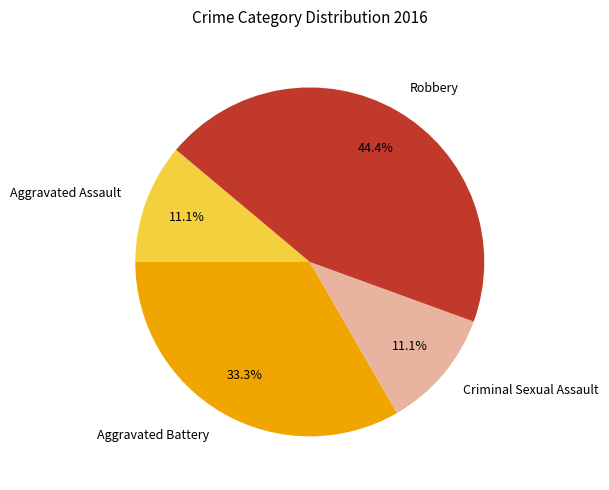

Which category has the biggest portion of the pie?

Robbery